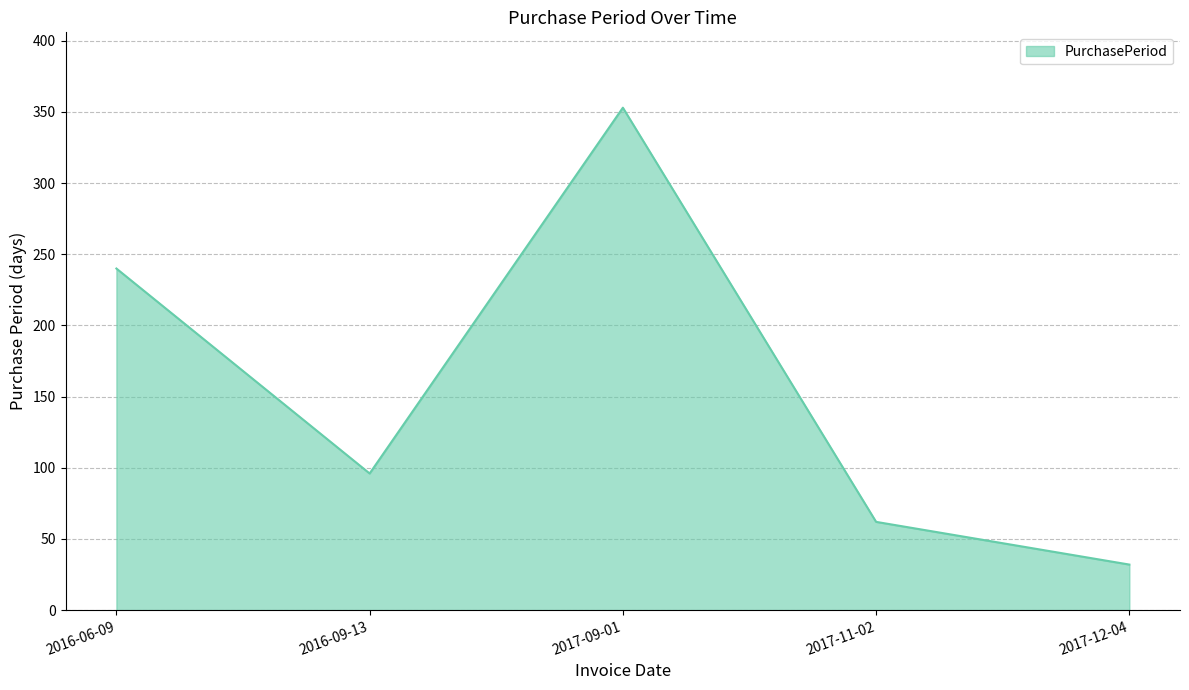

Which label corresponds to the largest value in the chart?

2017-09-01